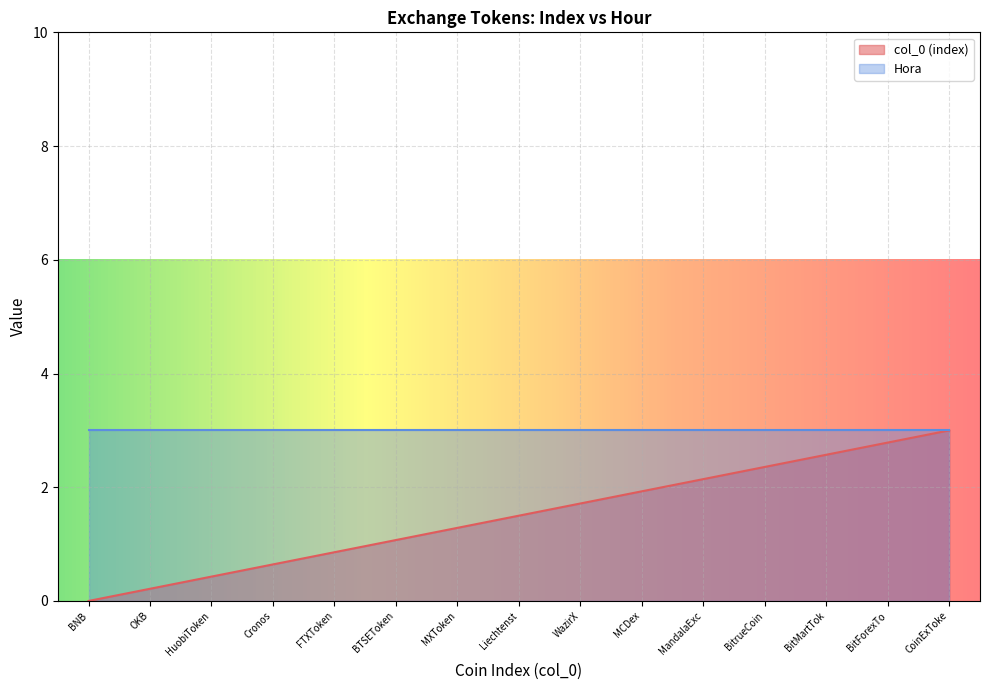

How many data points are less than 1?

5